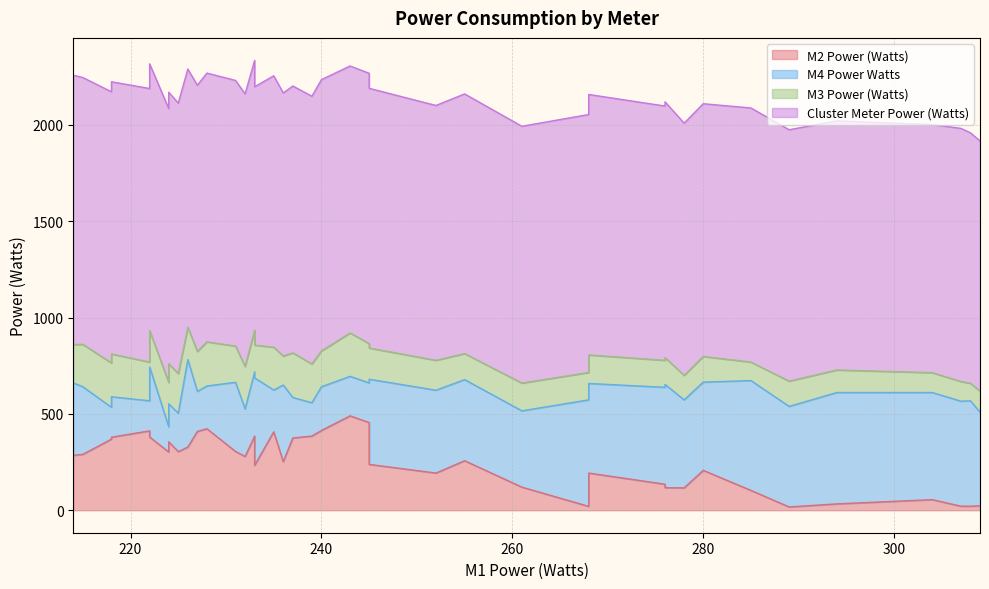

True or false: Cluster Meter Power (Watts) and M2 Power (Watts) intersect in this chart.

False